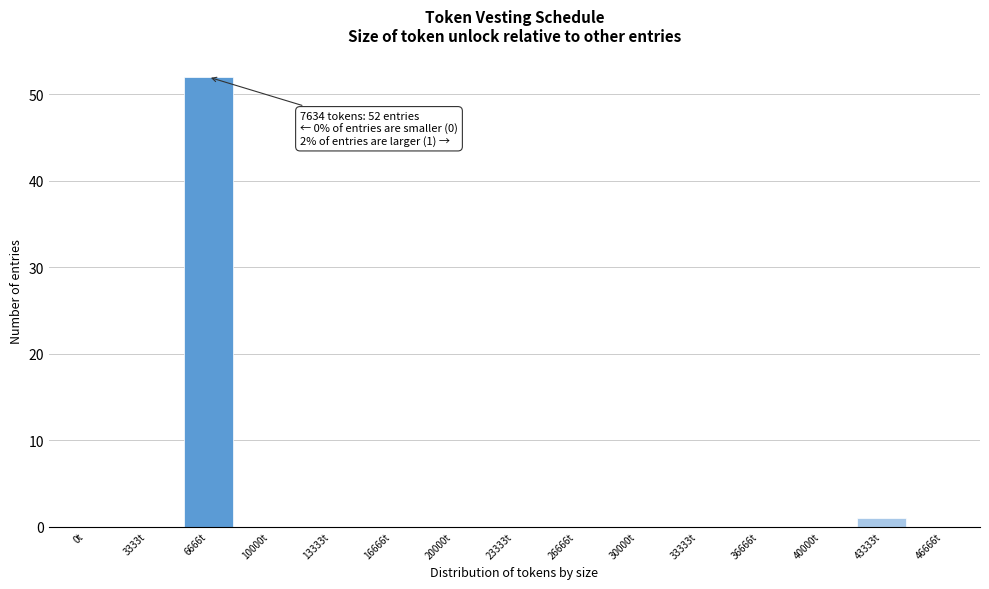

Reading left to right, what are all the values shown in this chart?

0t=0	3333t=0	6666t=52	10000t=0	13333t=0	16666t=0	20000t=0	23333t=0	26666t=0	30000t=0	33333t=0	36666t=0	40000t=0	43333t=1	46666t=0